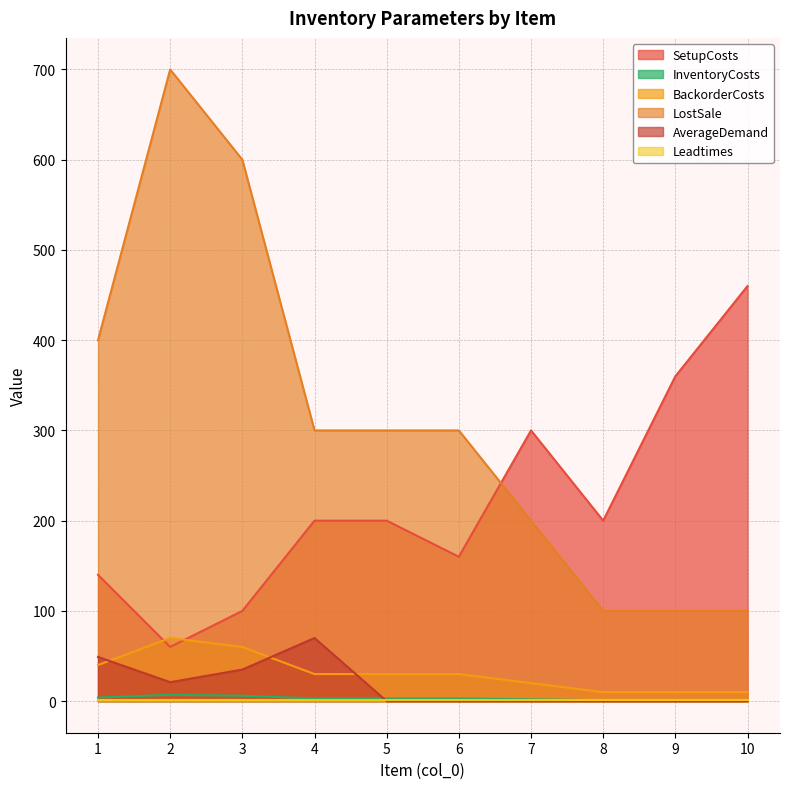

What is the total value across all series at 3?

802